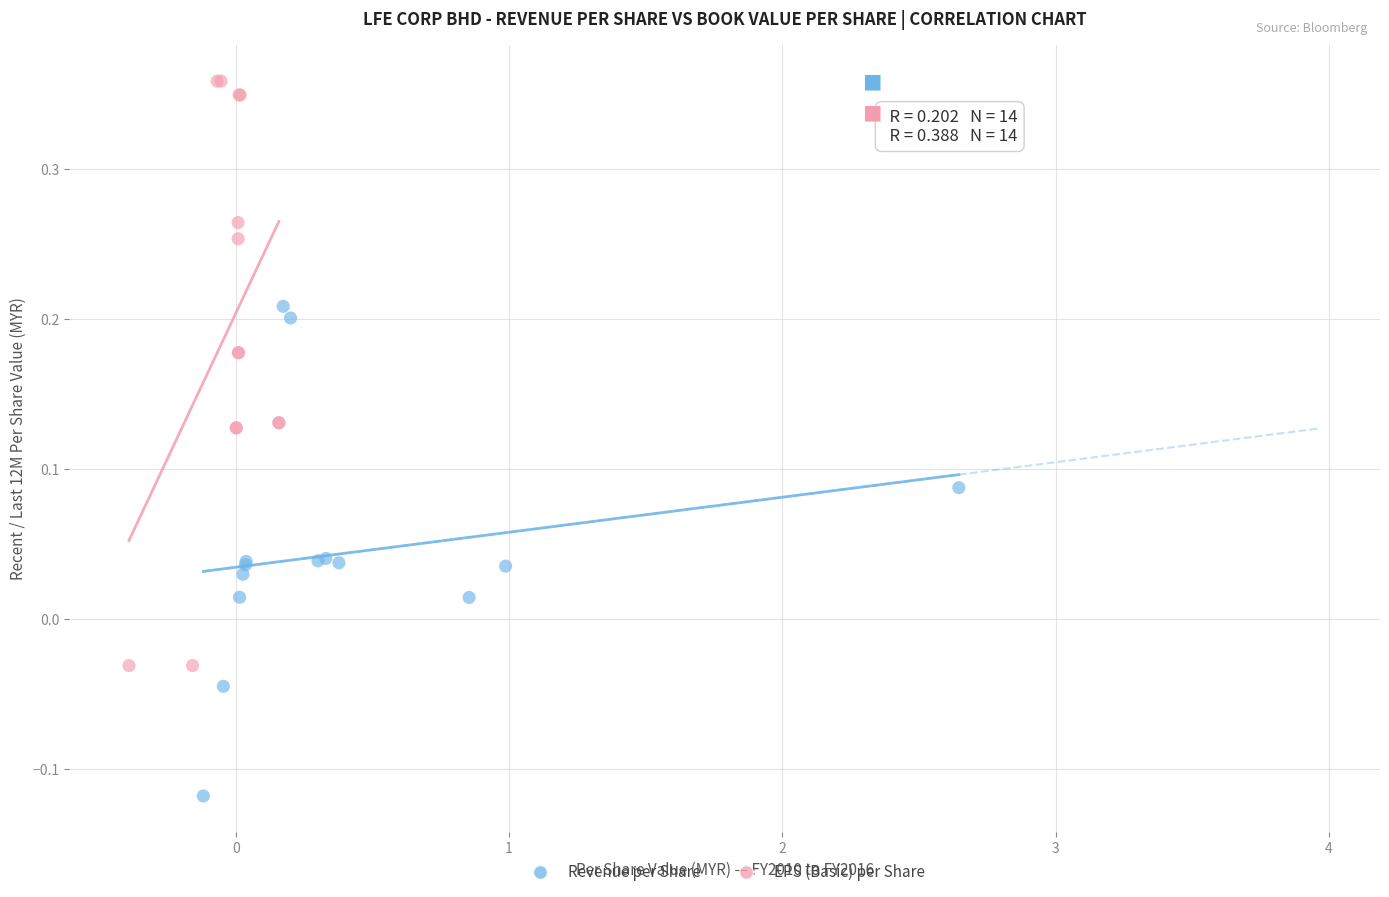

Which series reaches the maximum Y coordinate?

EPS (Basic) per Share